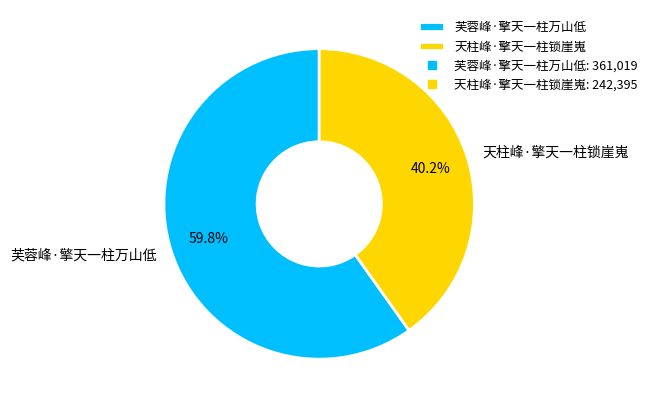

To the nearest percent, what portion does 天柱峰·擎天一柱锁崖嵬 represent?

40%